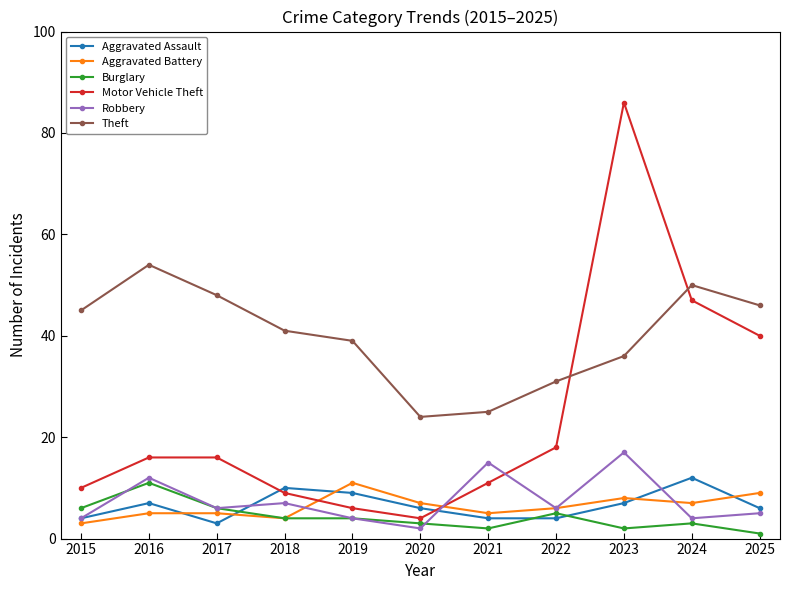

What is the difference between the maximum and minimum values in the Theft series?

30